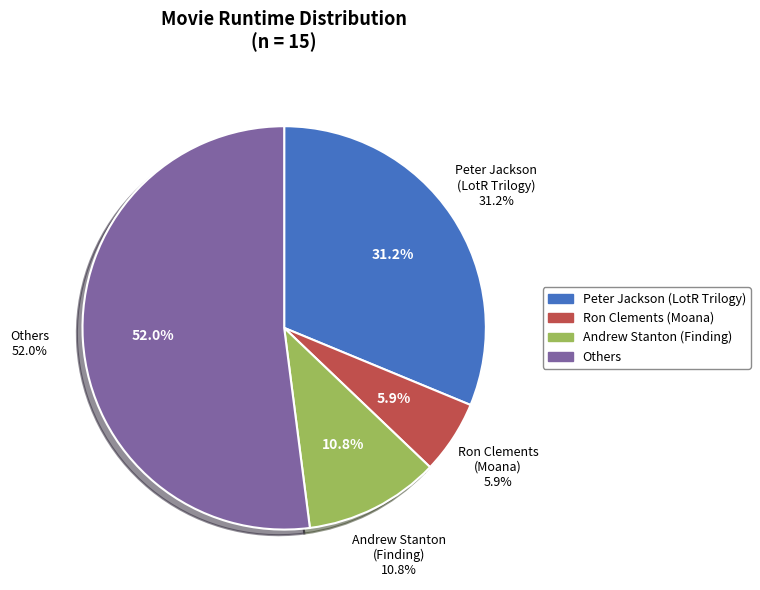

Is Finding Dory the majority of the pie?

No